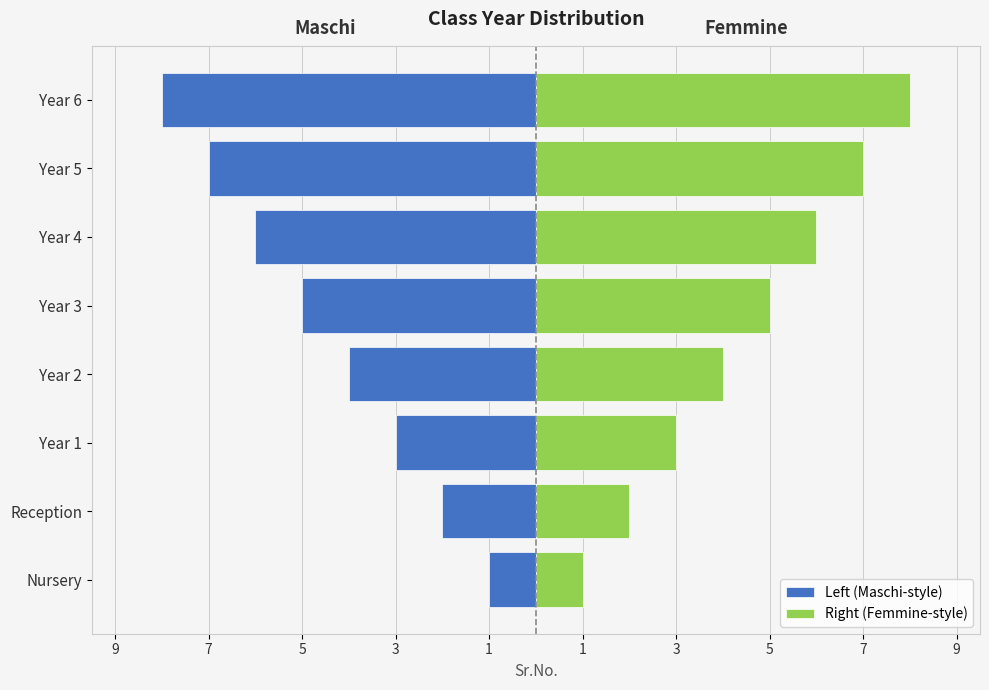

What is the highest value of the Left (Maschi-style) series?

-1